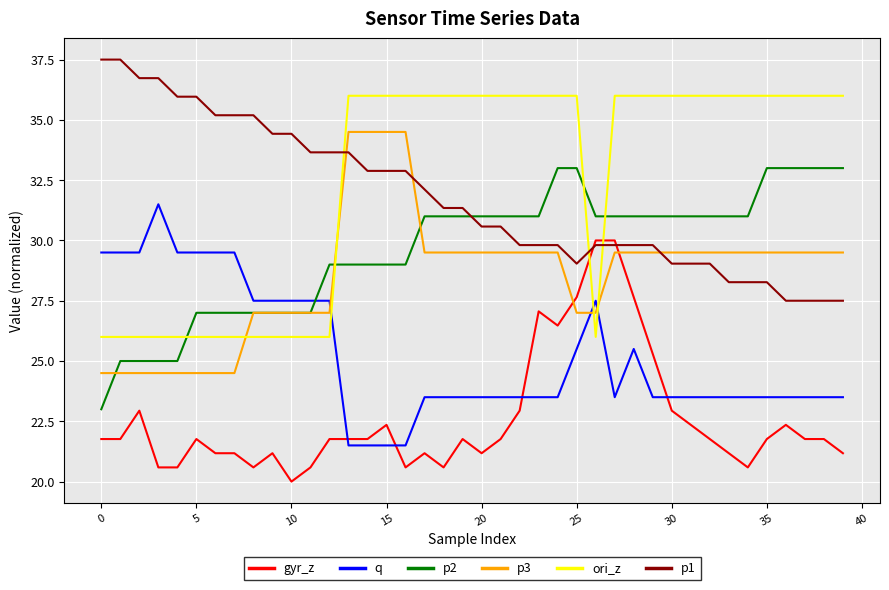

How many values in the p1 series exceed 31?

20